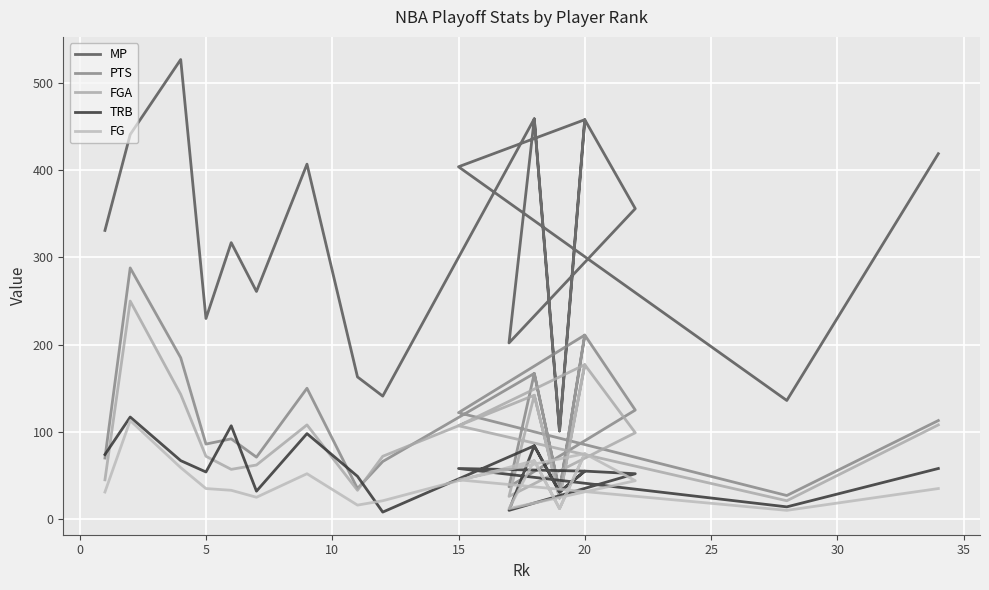

How many values in the TRB series exceed 55?

9